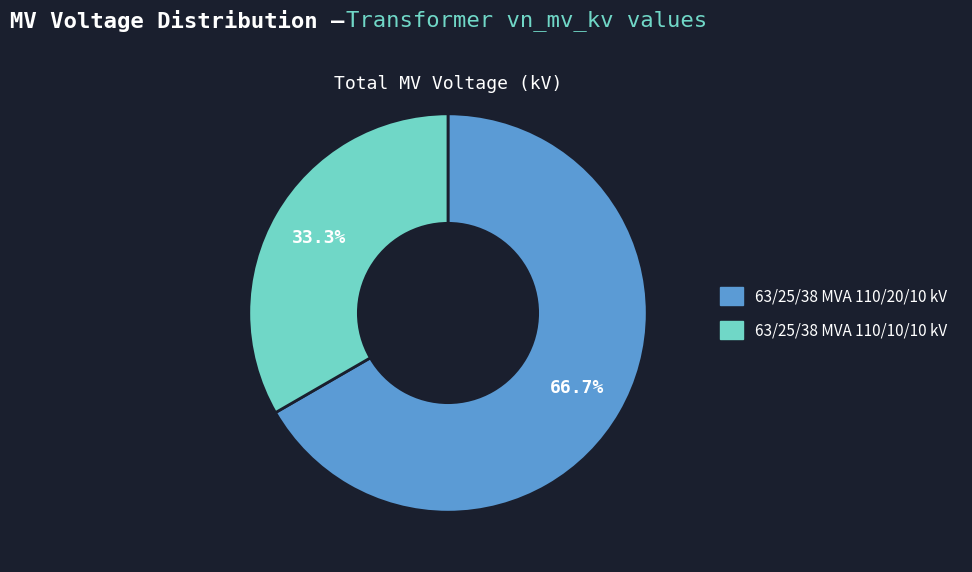

Rank the categories by value from highest to lowest.

63/25/38 MVA 110/20/10 kV, 63/25/38 MVA 110/10/10 kV